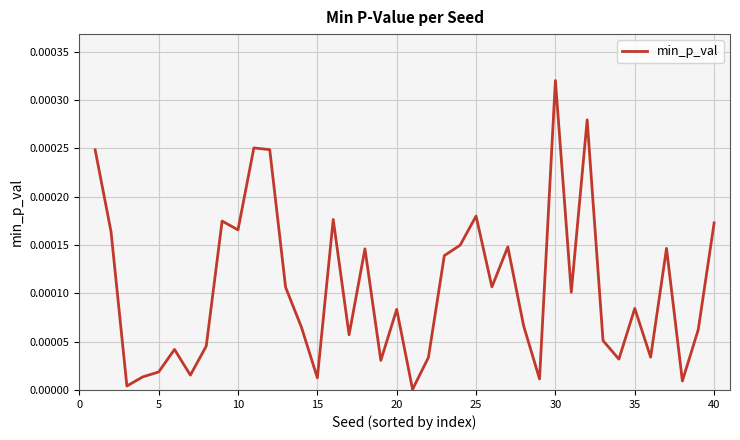

How many categories are shown in the chart?

40